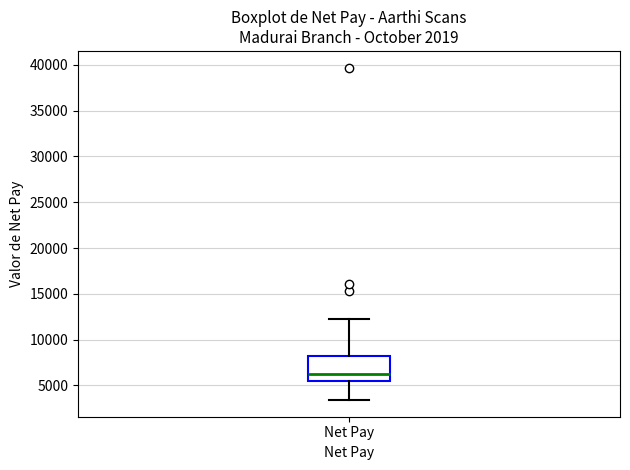

Read this box plot against the y-axis: the position of the median line, the range covered by the box, and the ends of both whiskers. The values are not printed on the chart, so give them approximately, as read against the axis.

median 6500, box 5500 to 8500, whiskers 3500 to 12500